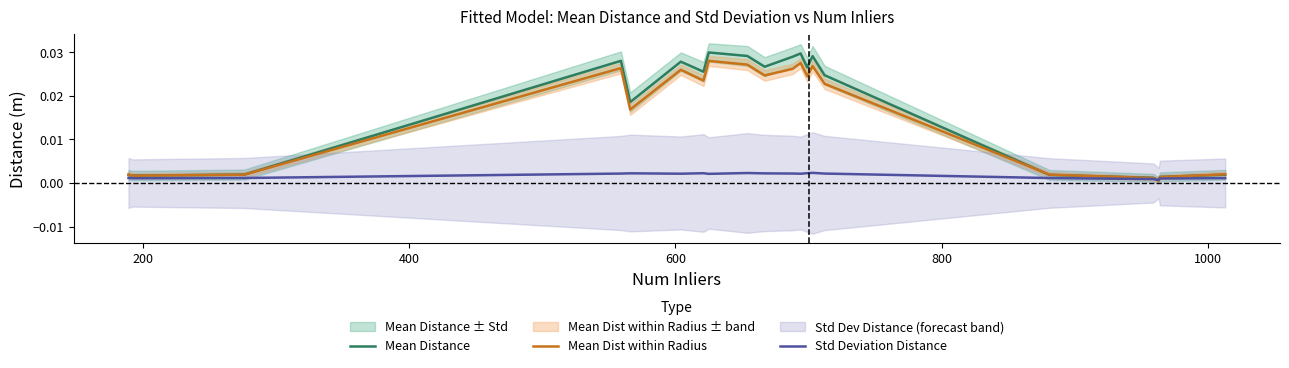

Rank the series by their maximum value, from highest to lowest.

Mean Distance, Mean Dist within Radius, Std Deviation Distance